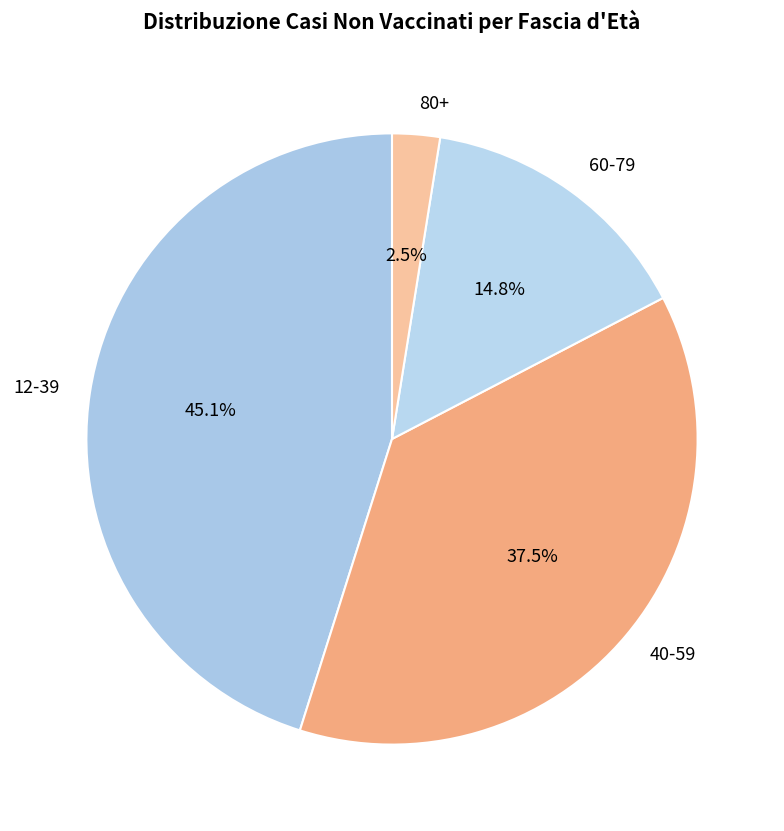

Which has a higher value, 60-79 or 80+?

60-79